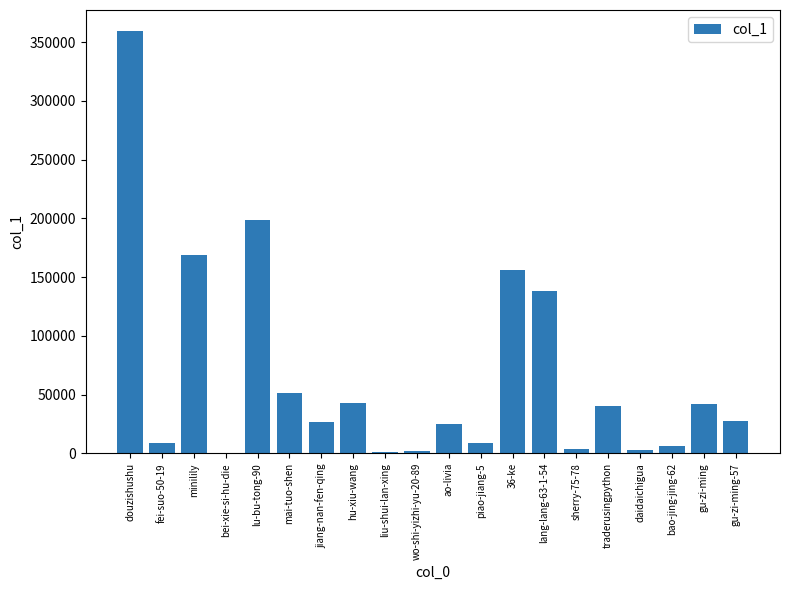

At which category does the chart reach its peak across all series?

douzishushu